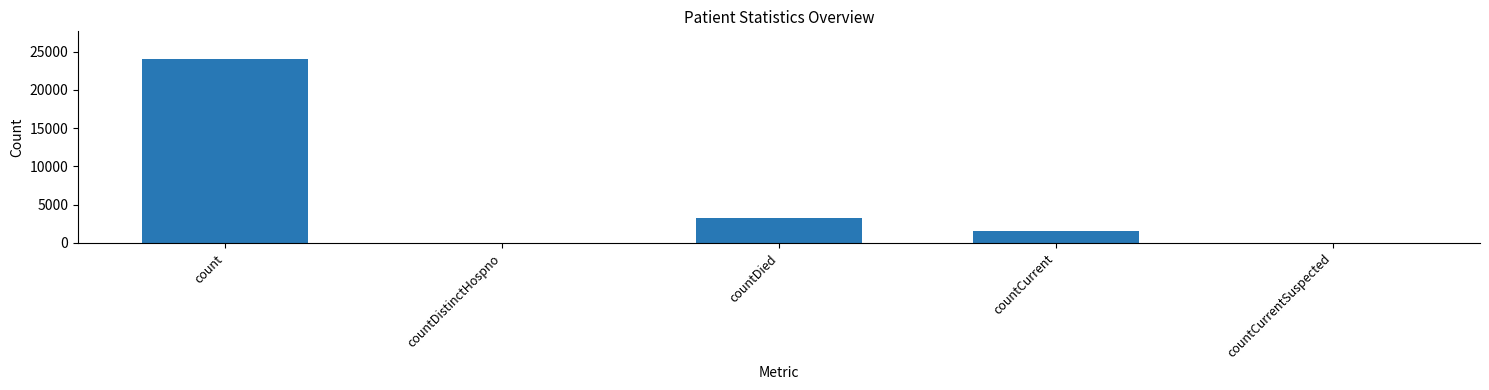

What is the change in value from countDied to countCurrent?

-1659